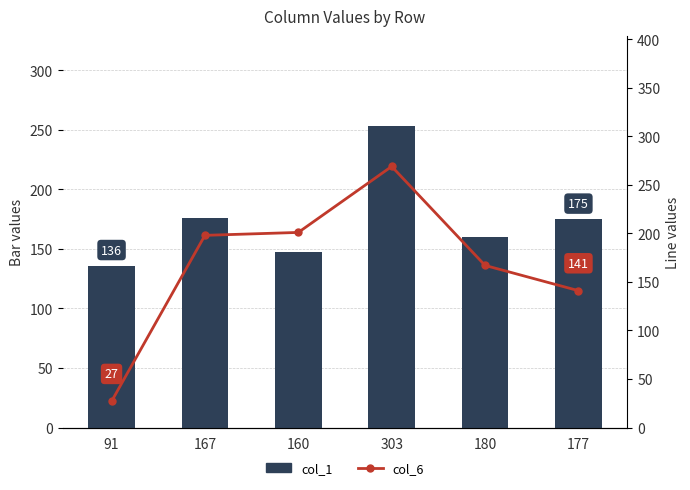

What is the spread (max minus min) of values at 180?

7